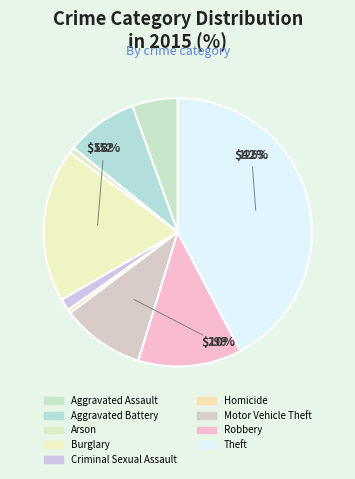

To the nearest percent, what portion does Aggravated Battery represent?

9%